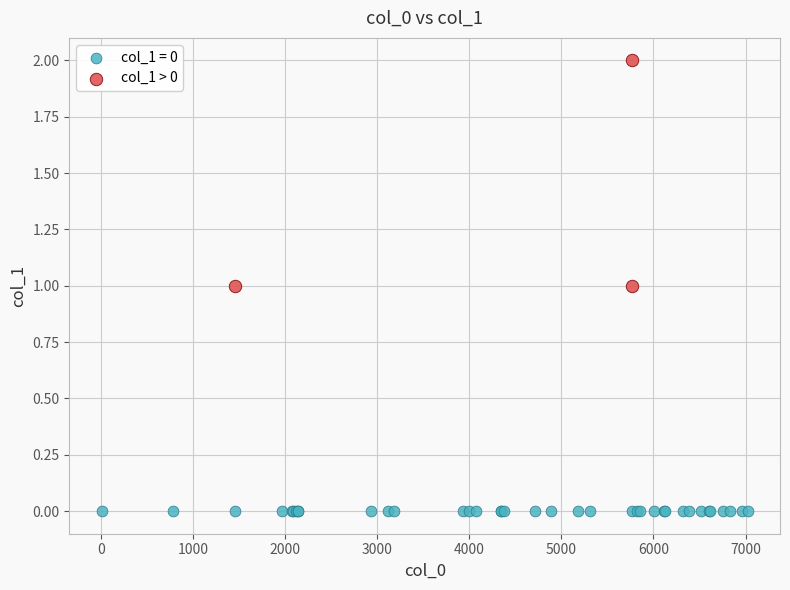

Which series contains the highest Y value?

col_1 > 0